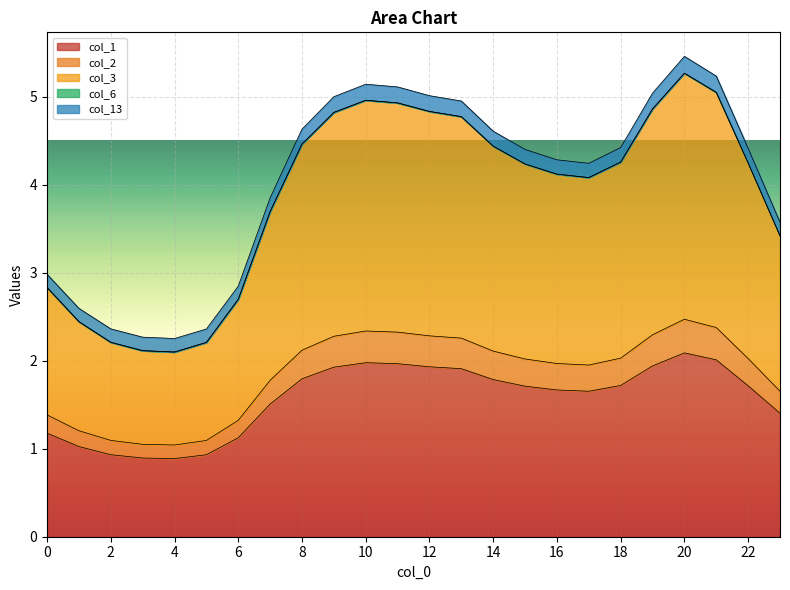

Between 10 and 23, which is larger?

10